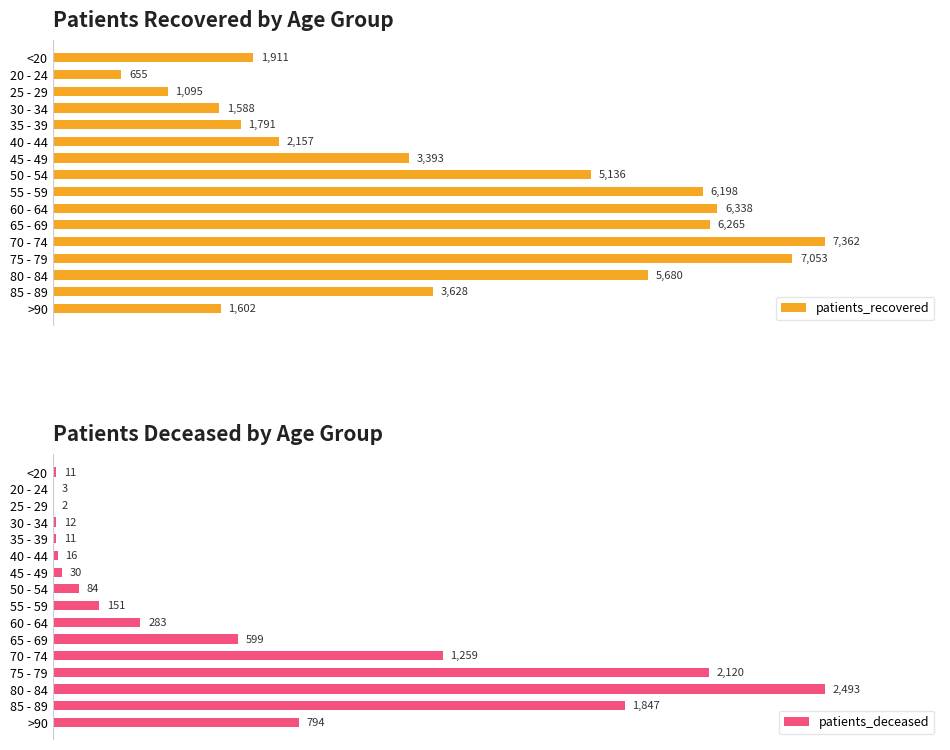

At which label is patients_recovered closest to 4008?

85 - 89